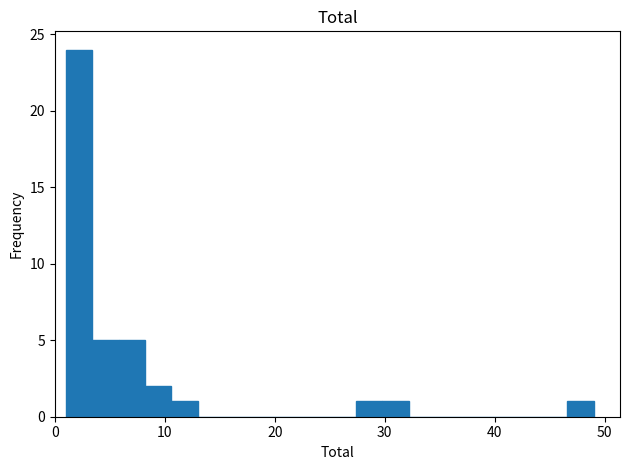

Around what value on the x-axis is the tallest bar? Give the approximate position of its centre, as read against the axis.

2